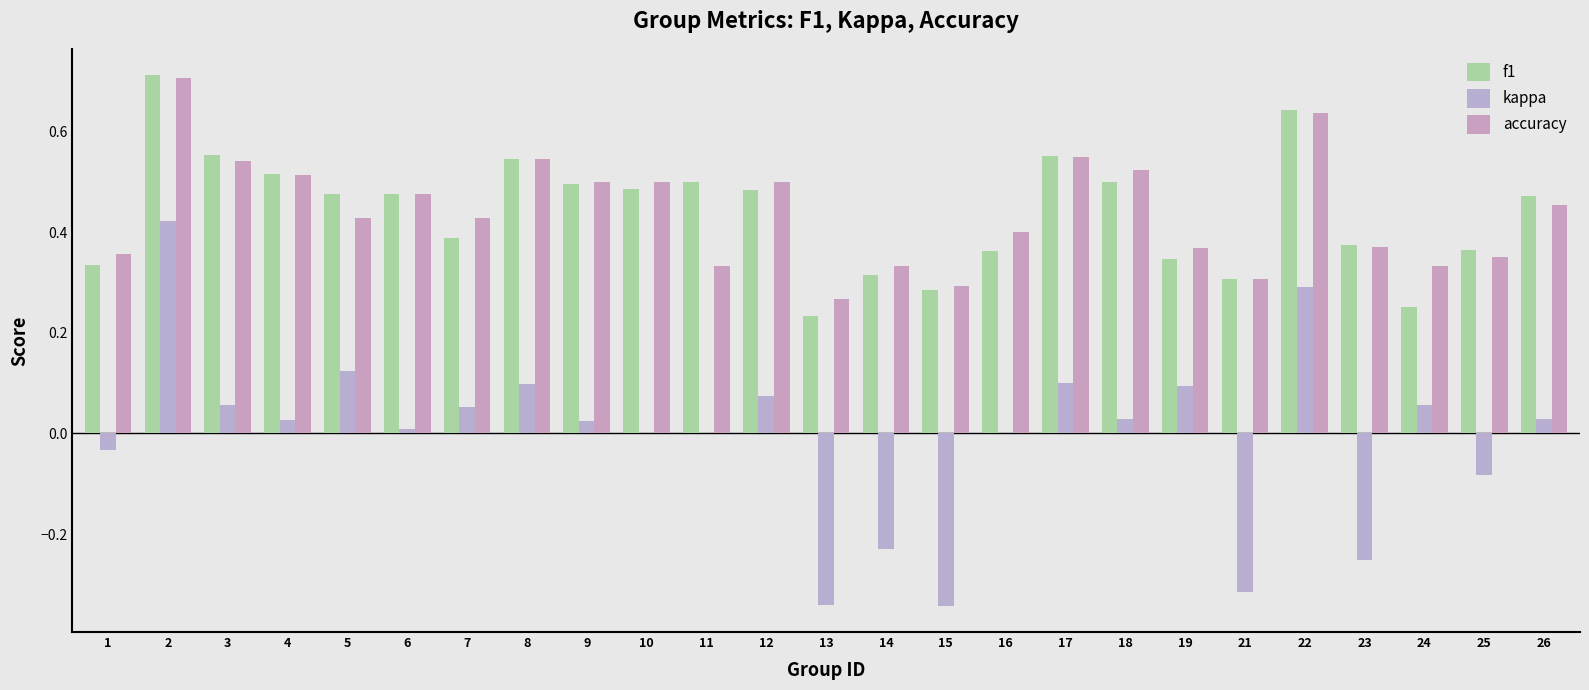

What are all the series names shown in the legend?

f1, kappa, accuracy